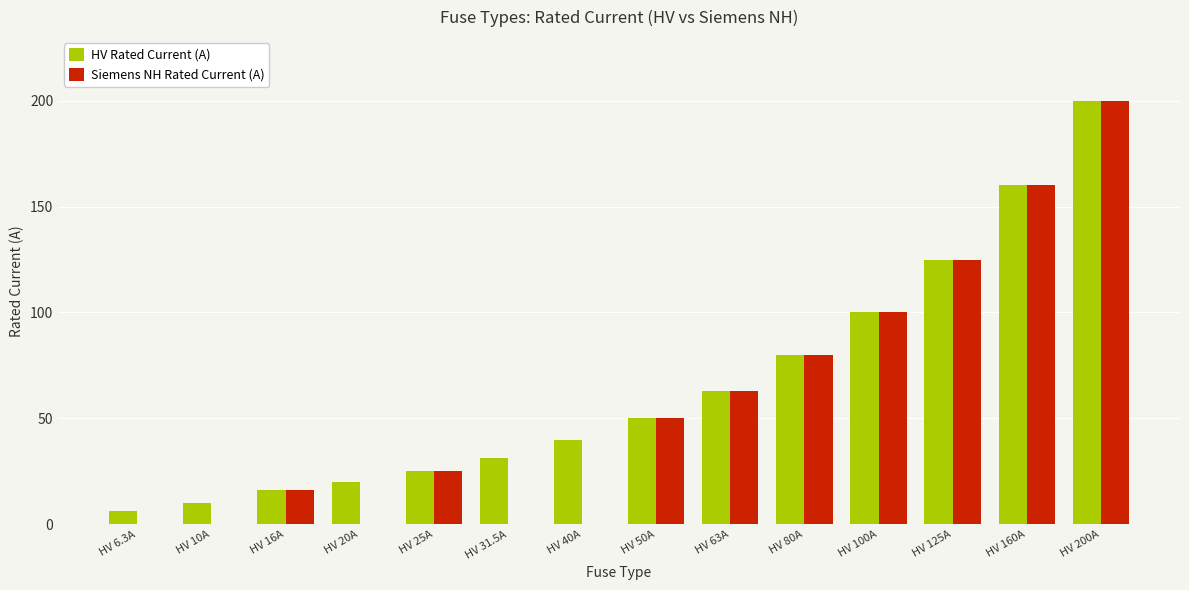

At which label is HV Rated Current (A) closest to 103?

HV 100A